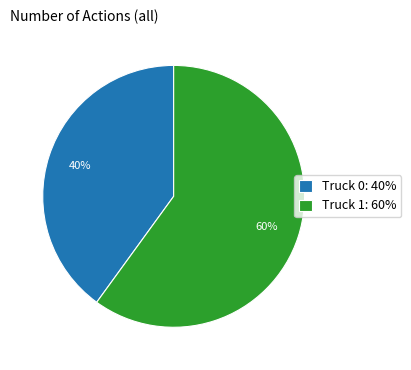

What percentage is the Truck 1 slice, to the nearest percent?

60%